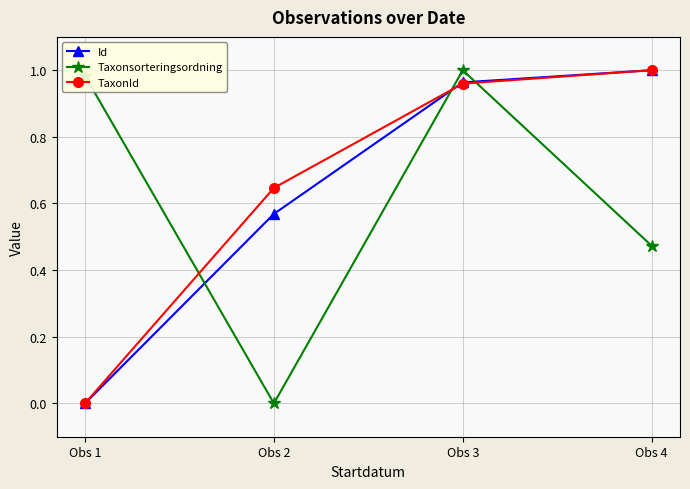

How many values in the Id series exceed 0?

3